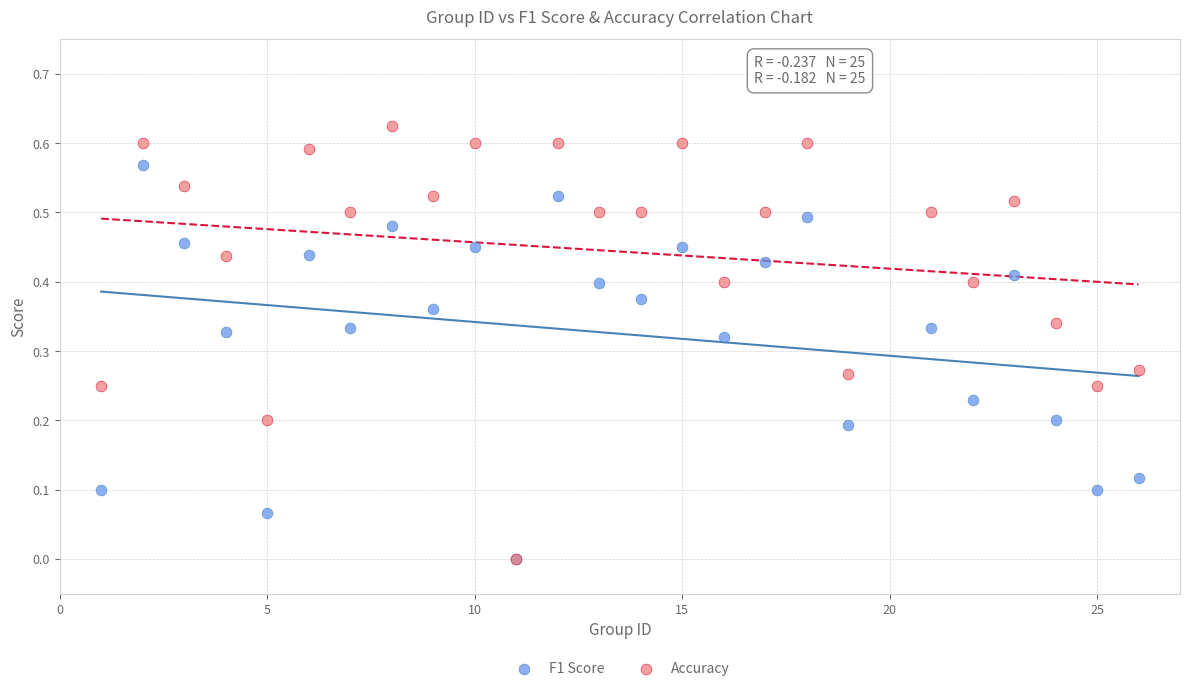

Which series has the widest spread of Y values?

Accuracy